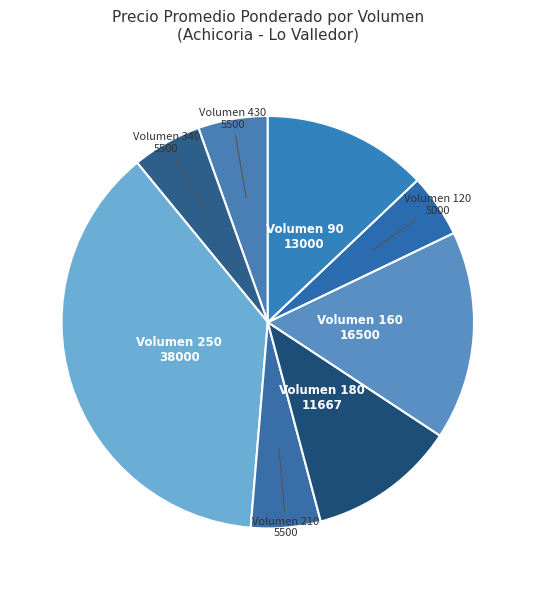

What is the largest slice in the pie chart?

Volumen 250